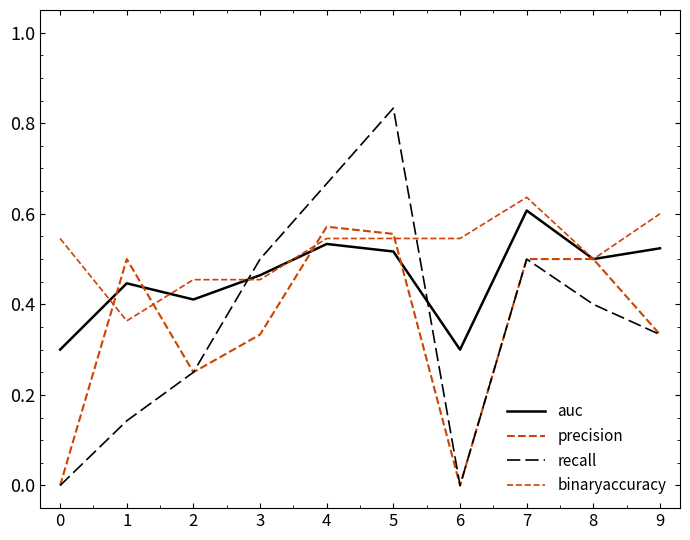

Reading left to right, what are all the values shown in this chart?

auc: 0=0.3	1=0.4	2=0.4	3=0.5	4=0.5	5=0.5	6=0.3	7=0.6	8=0.5	9=0.5
precision: 0=0.0	1=0.5	2=0.2	3=0.3	4=0.6	5=0.6	6=0.0	7=0.5	8=0.5	9=0.3
recall: 0=0.0	1=0.1	2=0.2	3=0.5	4=0.7	5=0.8	6=0.0	7=0.5	8=0.4	9=0.3
binaryaccuracy: 0=0.5	1=0.4	2=0.5	3=0.5	4=0.5	5=0.5	6=0.5	7=0.6	8=0.5	9=0.6